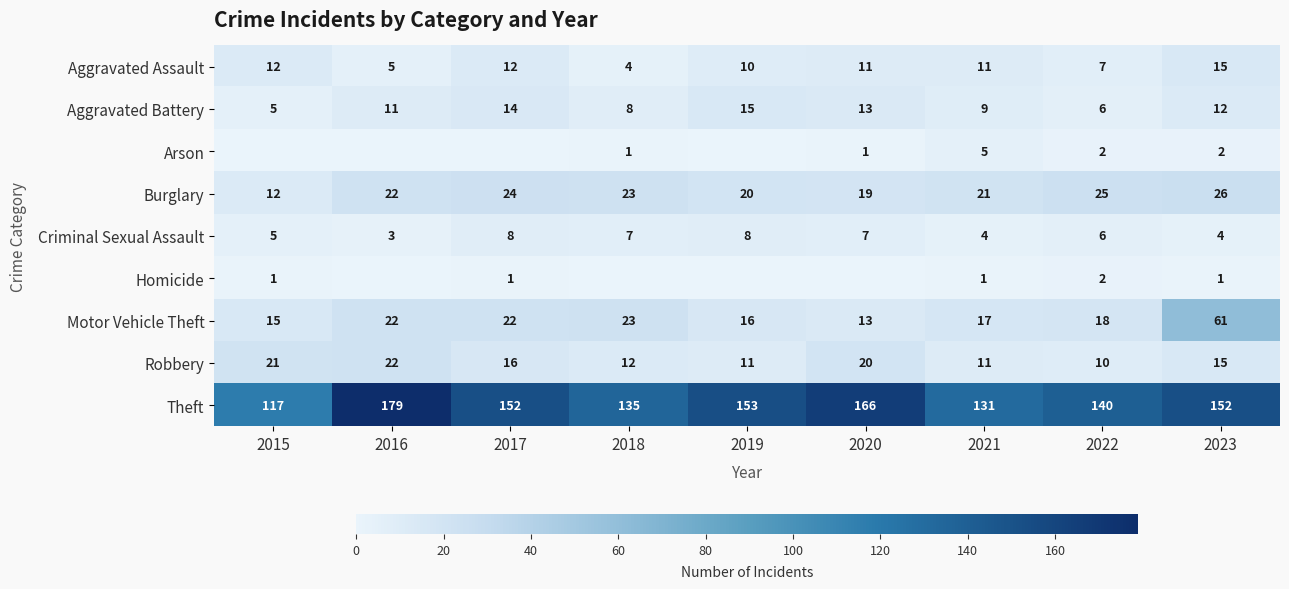

At which category is the sum across all series the highest?

2023